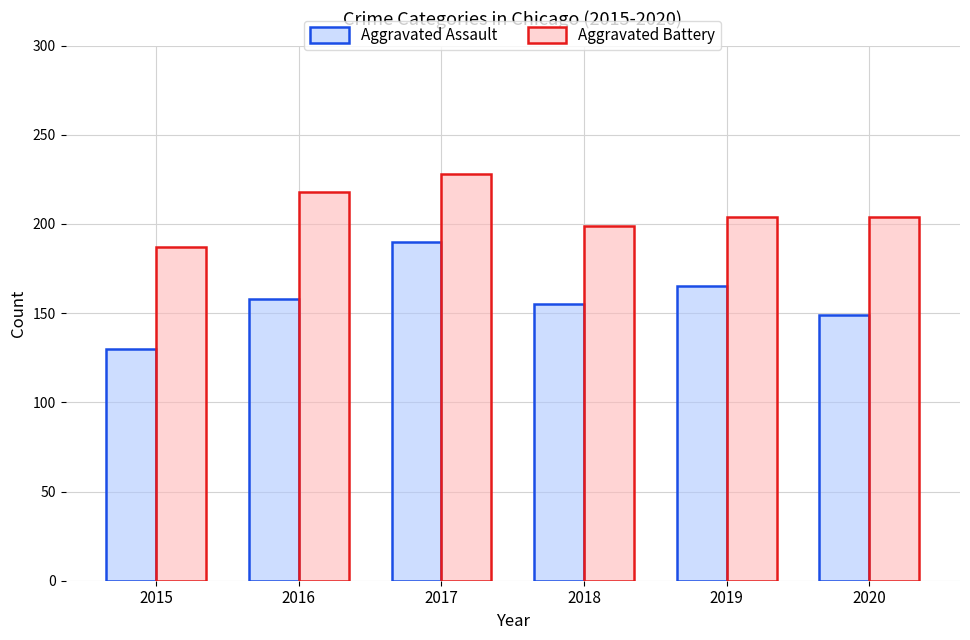

Which category has the lowest value in the Aggravated Assault series?

2015